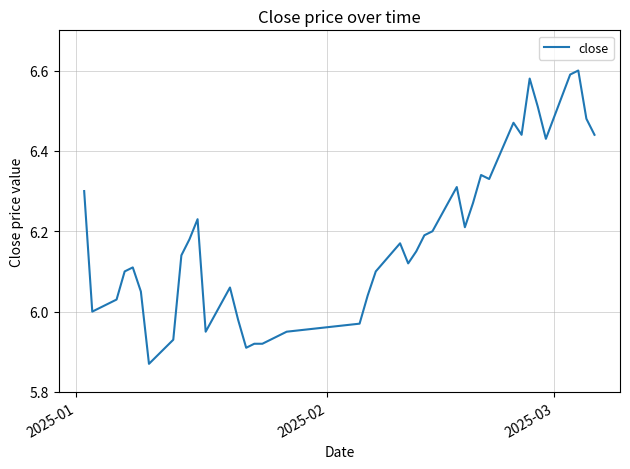

How many lines are shown in the chart?

1